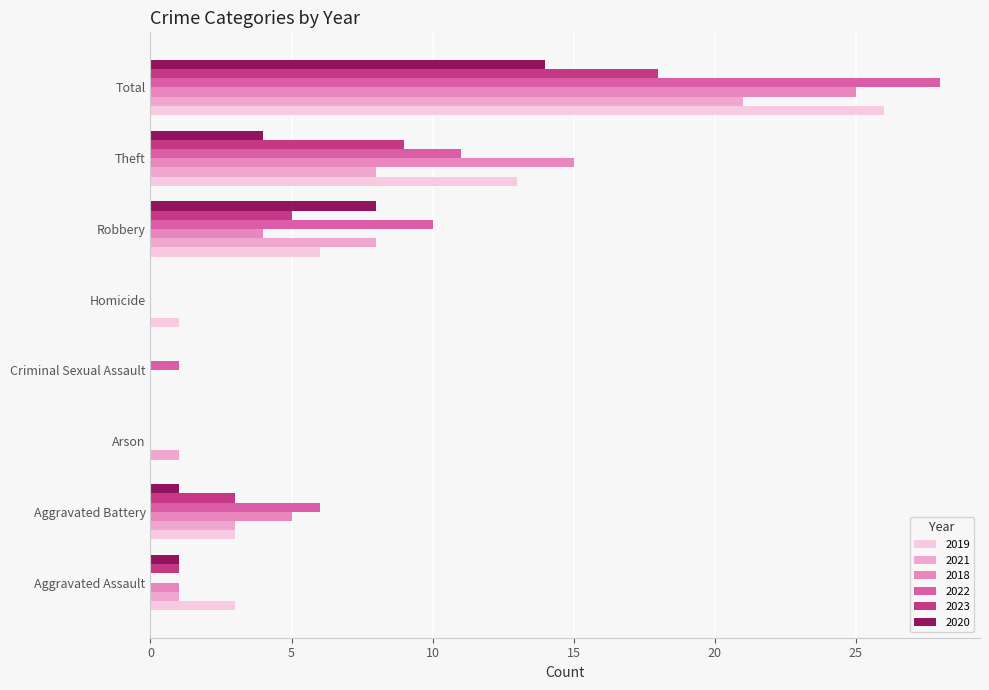

What is the maximum value for 2021?

21